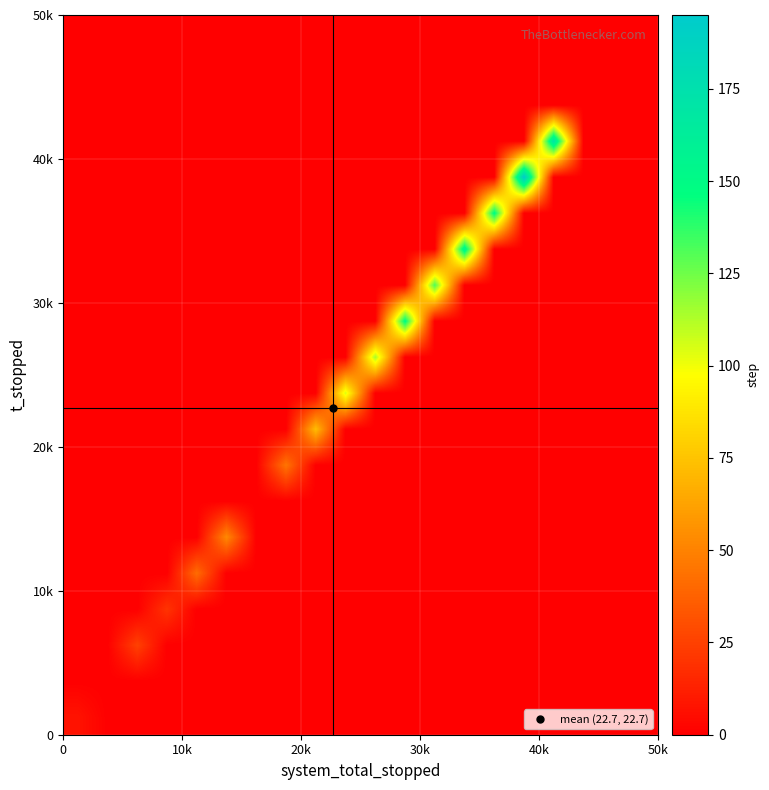

How many categories are shown in the chart?

20